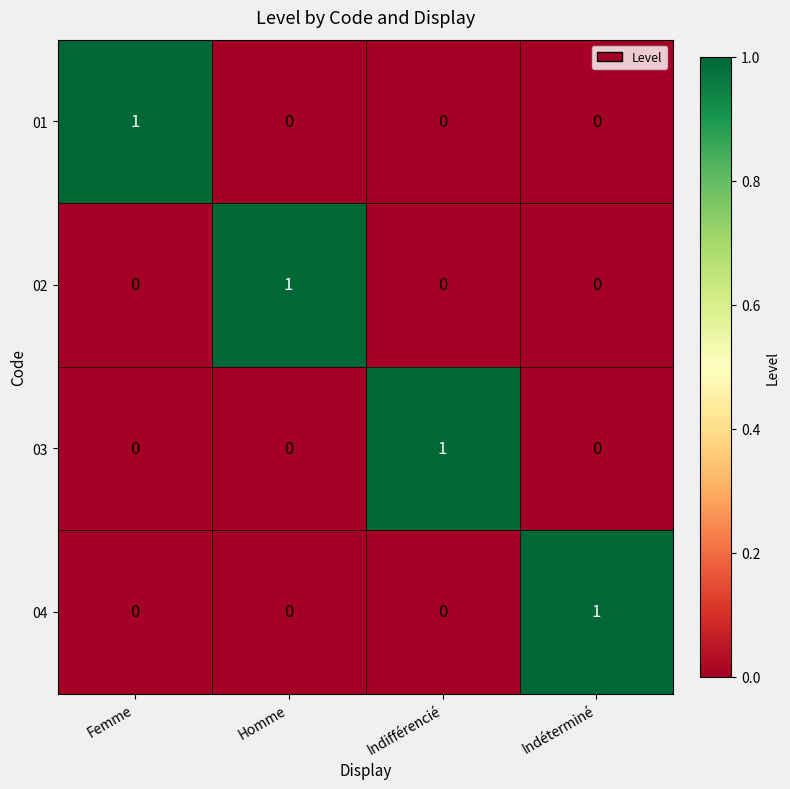

Is the value of 03 at Indifférencié greater than the value of 01 at Homme?

Yes